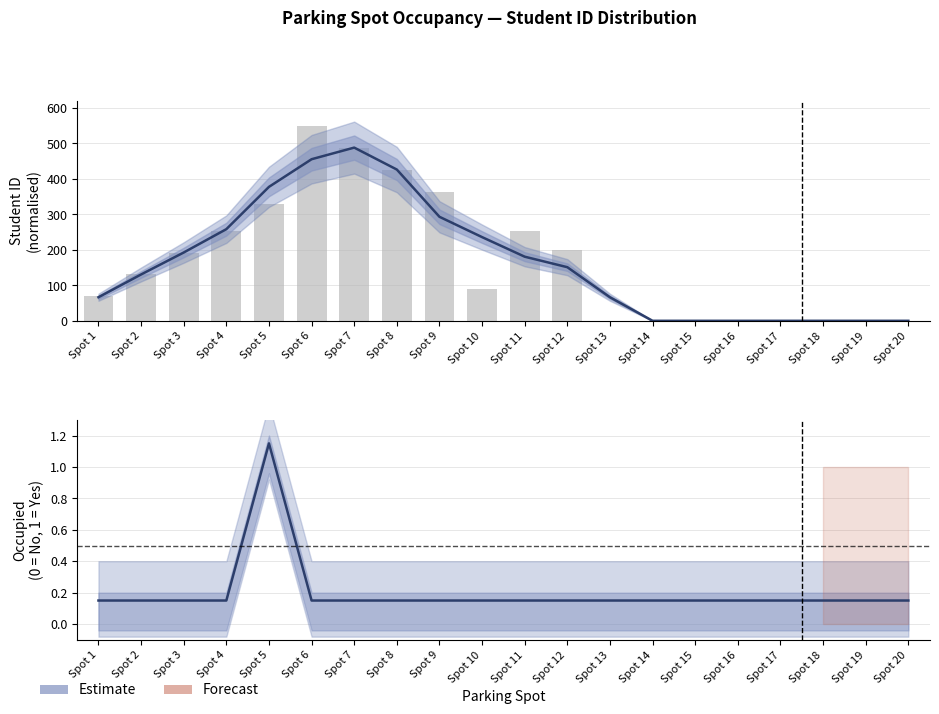

At how many categories does at least one series exceed 440?

2